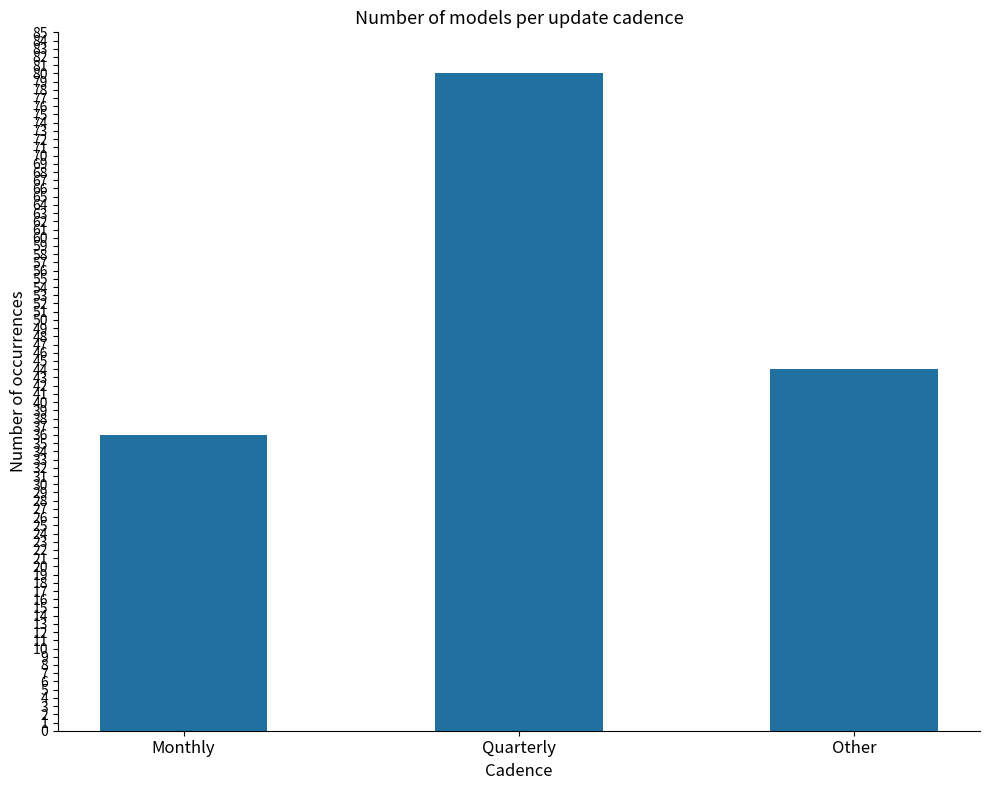

Where is the data nearest to the value 58?

Other